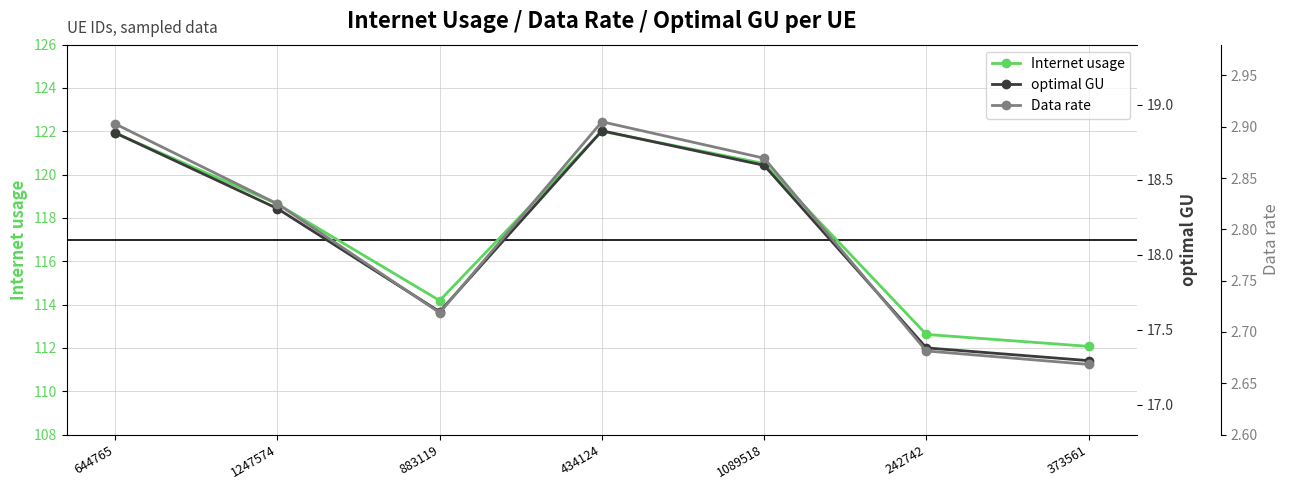

Is it true that optimal GU equals 4.2 at 1247574?

False